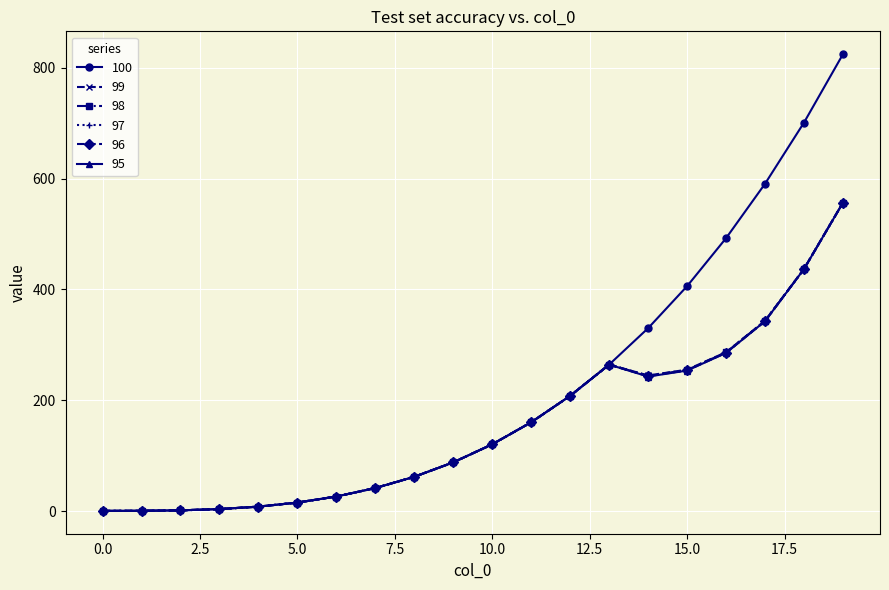

How many categories are shown in the chart?

20